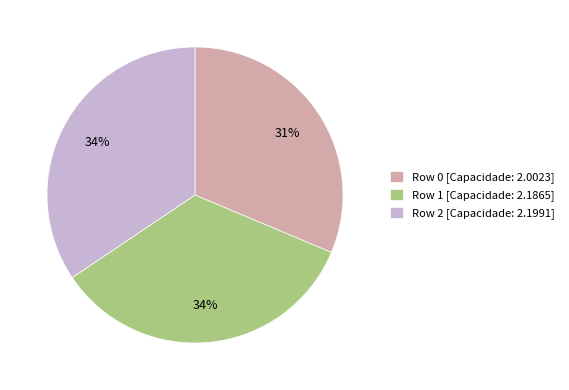

Do Row 1 [Capacidade: 2.1865] and Row 0 [Capacidade: 2.0023] together represent more than half of the pie?

Yes